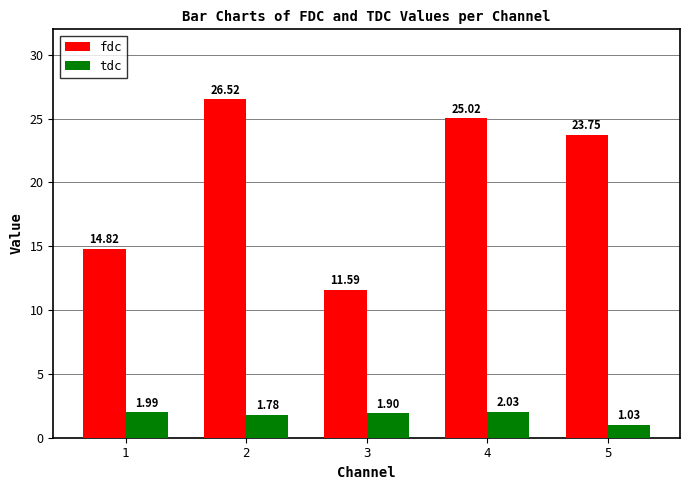

How many series are shown in this chart?

2